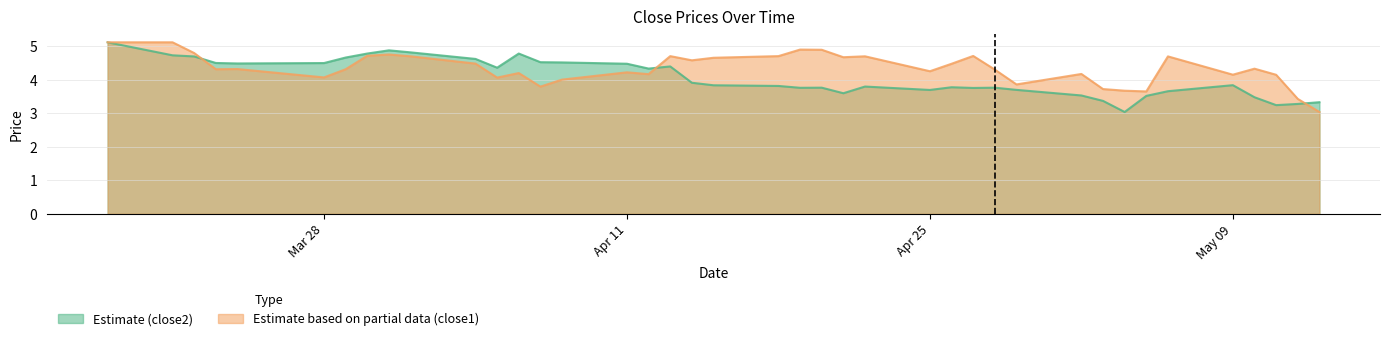

How many times do close1 and close2 cross each other?

3